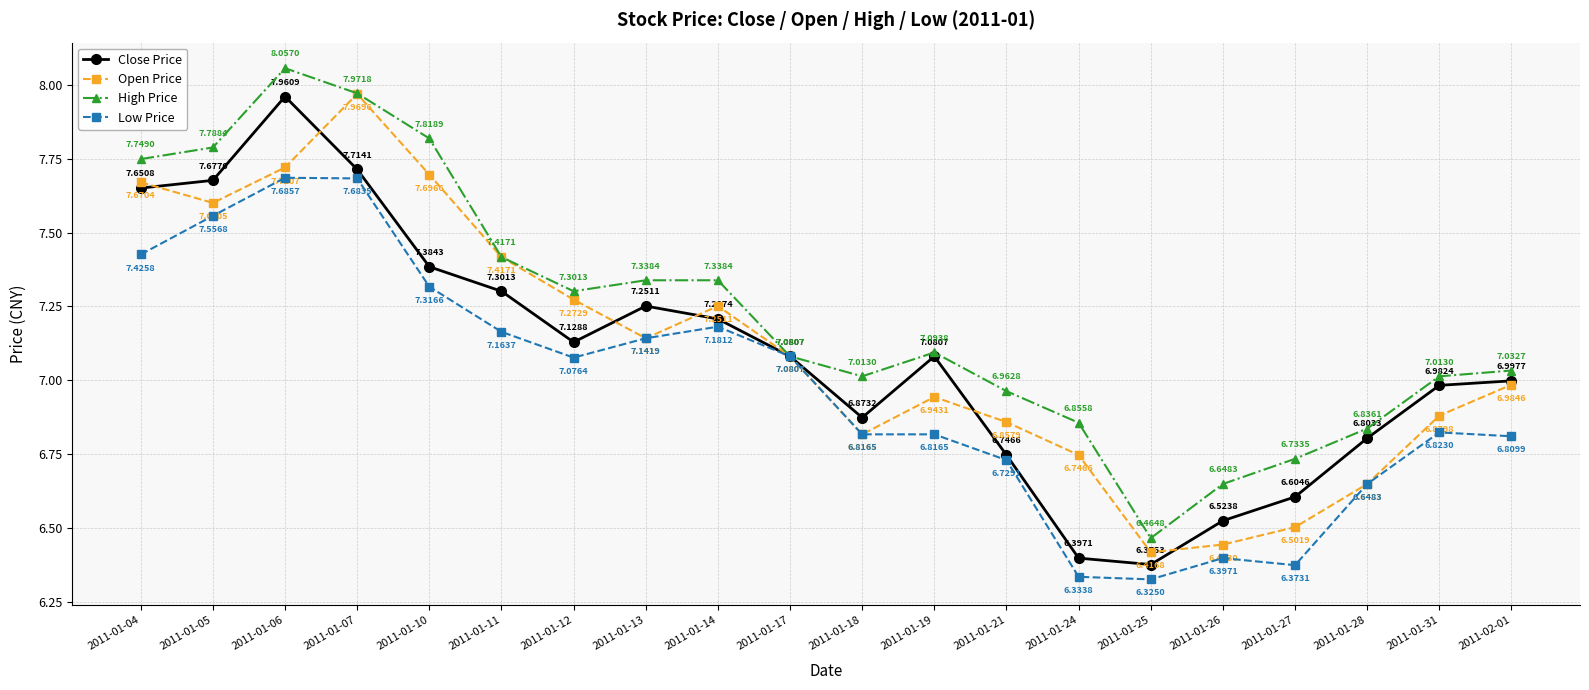

At which category is the sum across all series the highest?

2011-01-06